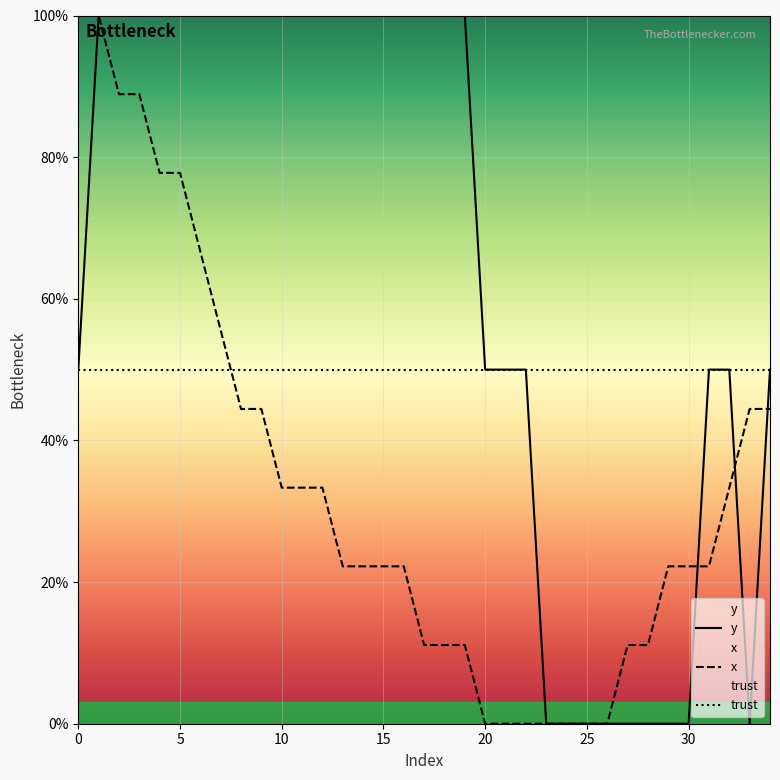

True or false: x and y cross at least once.

True